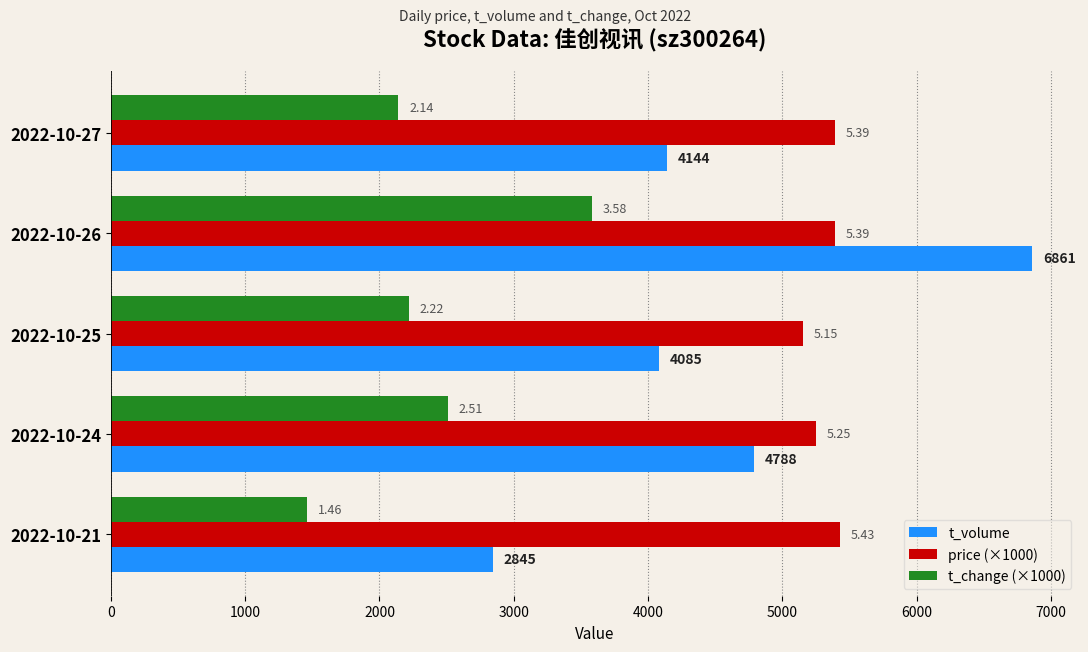

What are all the series names shown in the legend?

t_volume, price (×1000), t_change (×1000)